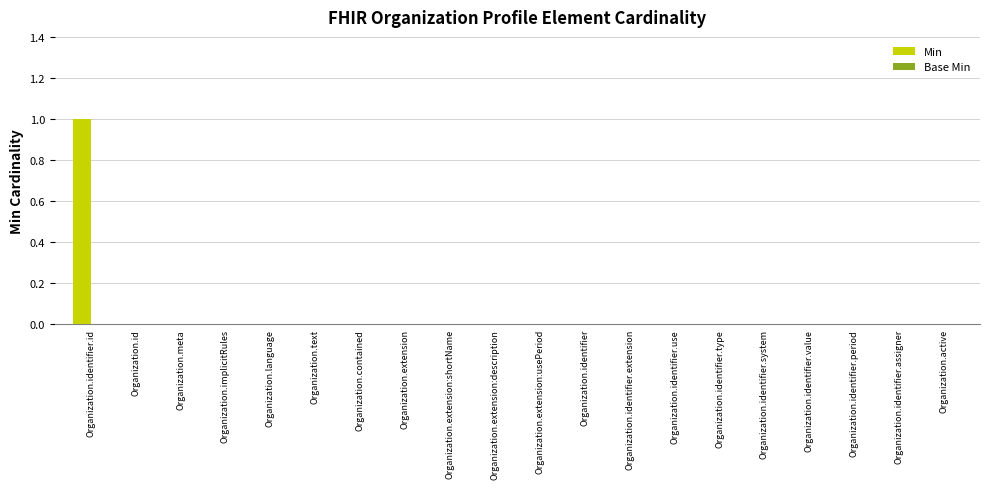

True or false: the data shows 0 at Organization.identifier.

True